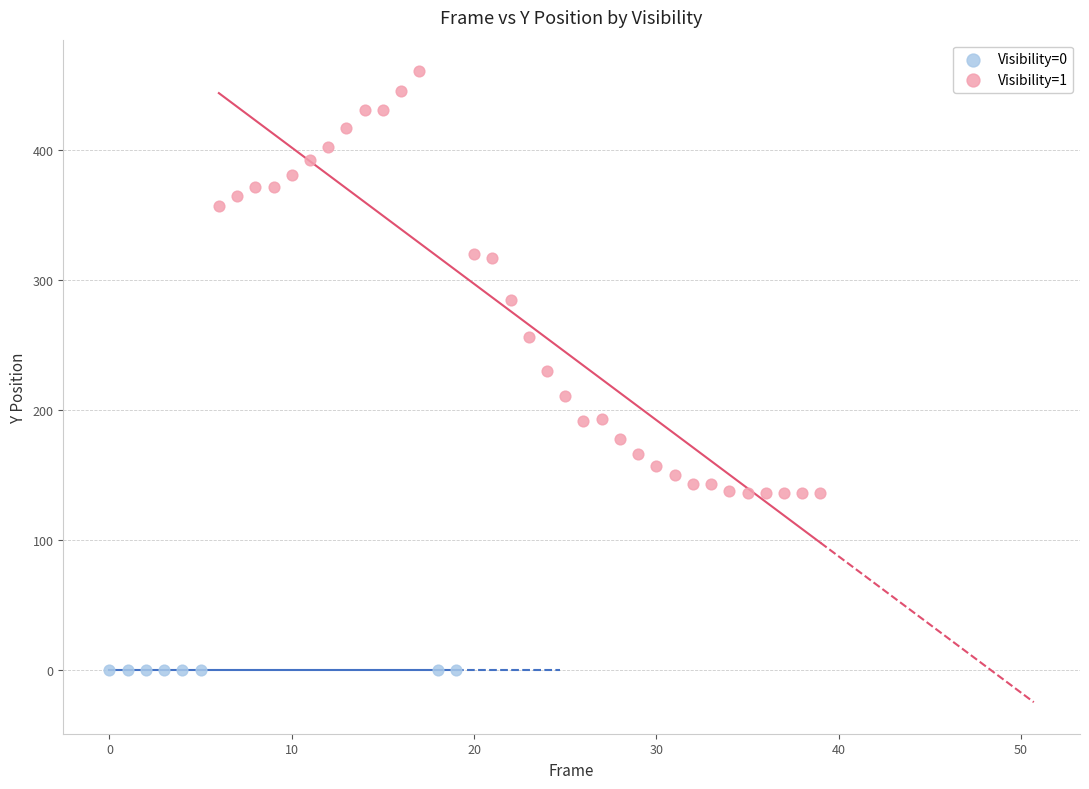

Which series reaches the minimum Y coordinate?

Visibility=0